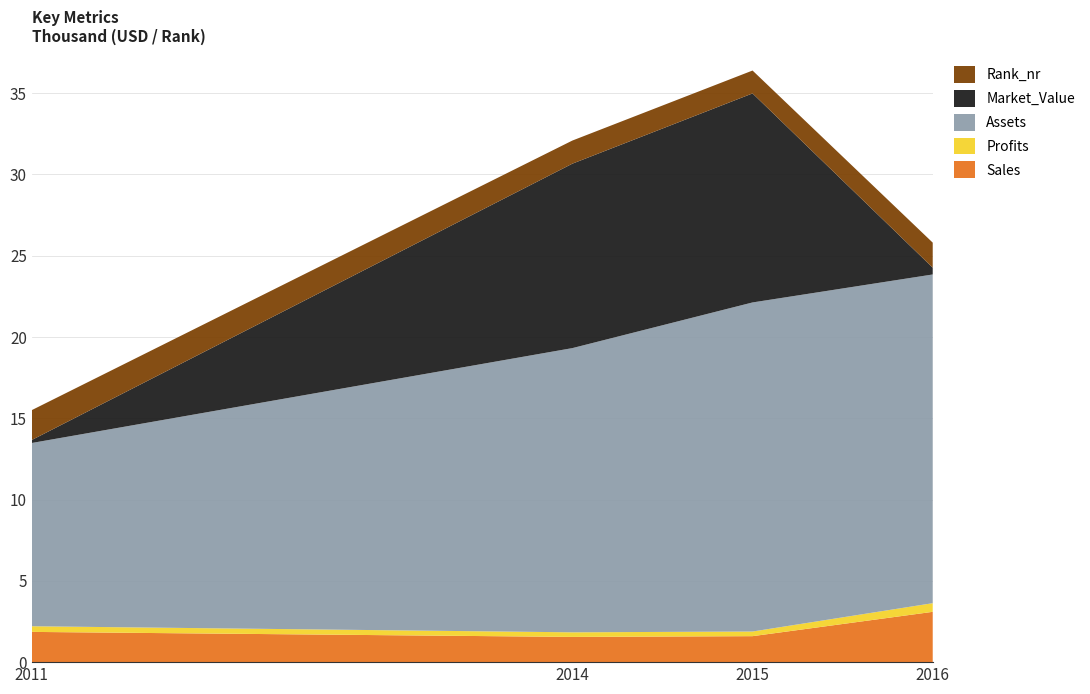

Reading left to right, list all the values displayed in this chart.

Sales: 2011=1860.0	2014=1552.0	2015=1598.0	2016=3095.0
Profits: 2011=348.3	2014=282.8	2015=286.0	2016=532.8
Assets: 2011=11274.0	2014=17483.0	2015=20243.0	2016=20220.0
Market_Value: 2011=186.0	2014=11346.0	2015=12859.0	2016=417.0
Rank_nr: 2011=1837.0	2014=1422.0	2015=1407.0	2016=1541.0